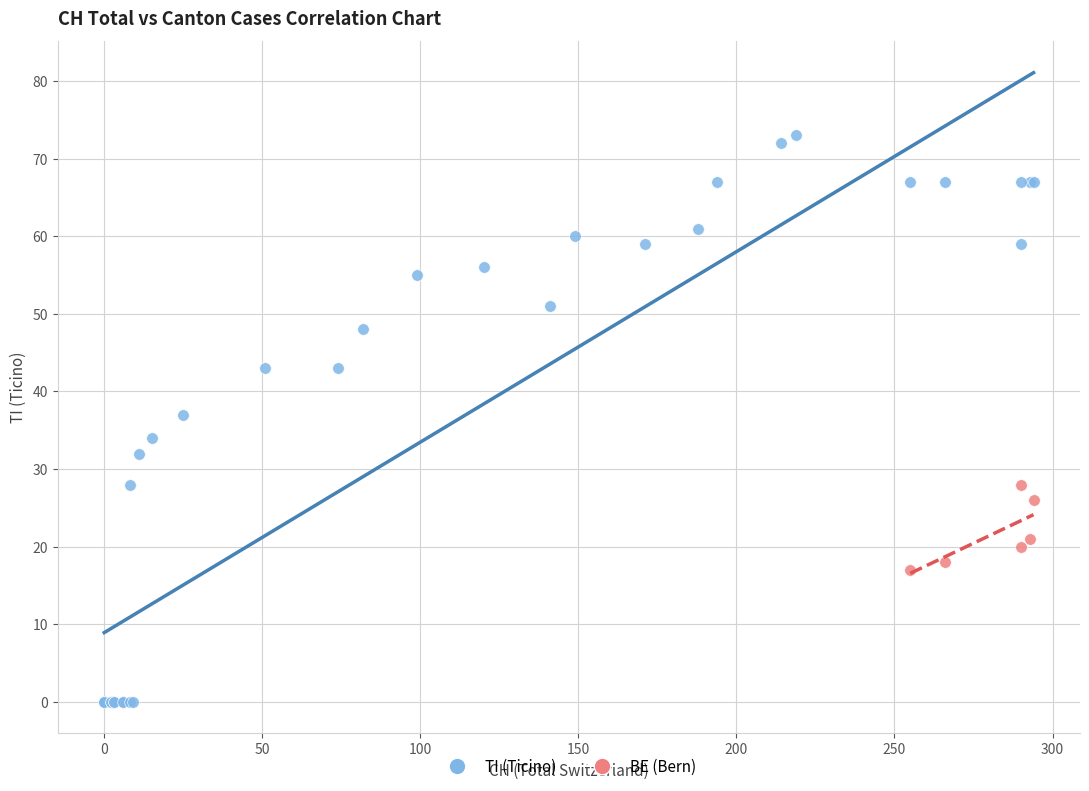

Which series has the largest Y range (max minus min)?

TI (Ticino)